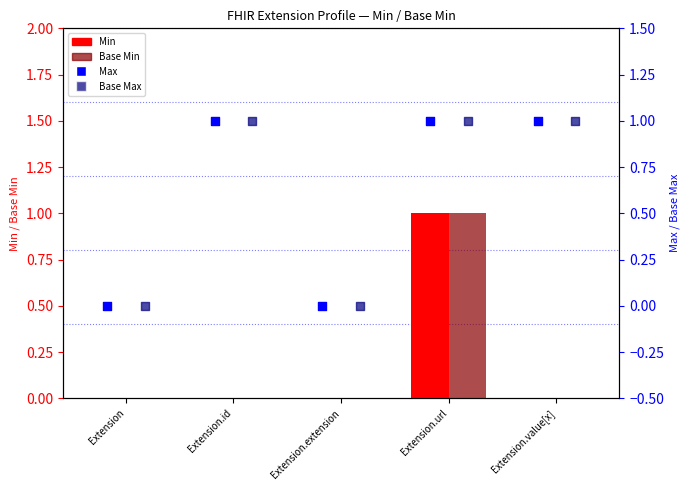

What is the total value across all series at Extension.url?

4